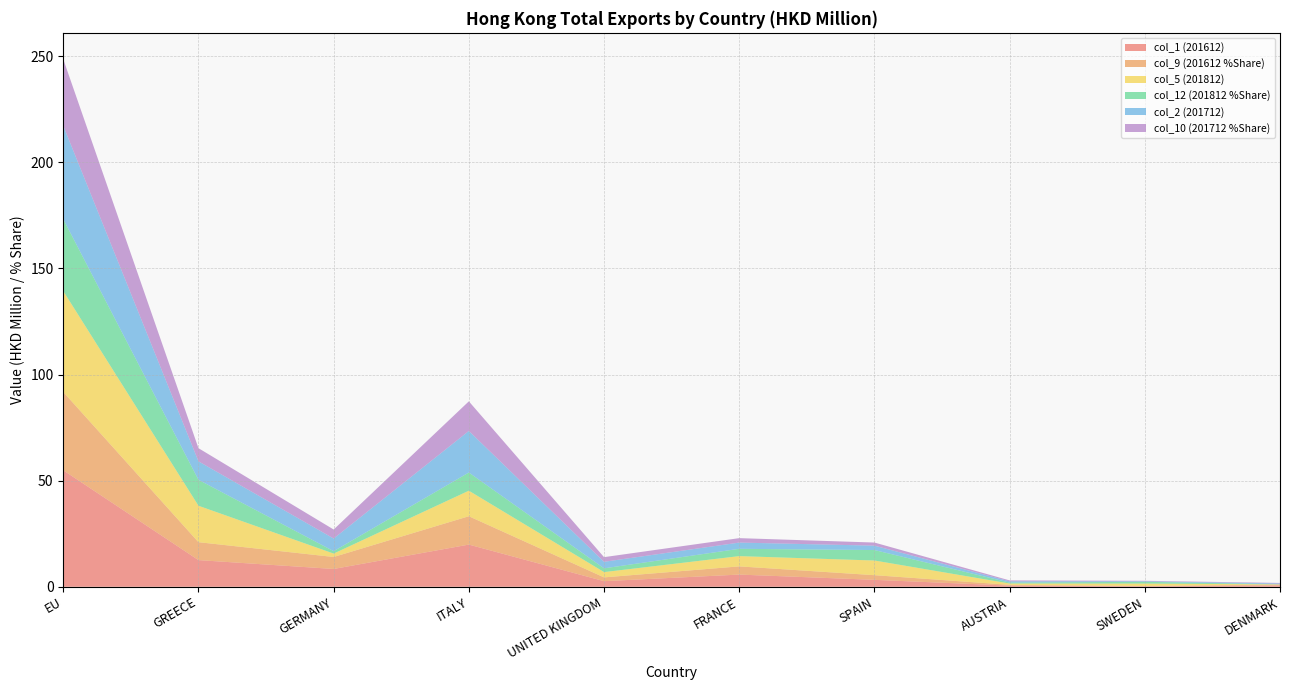

Reading left to right, what are all the values shown in this chart?

col_1 (201612): 54.9	12.6	8.4	19.9	2.6	5.7	3.3	0.5	0.2	0.6
col_9 (201612 %Share): 36.9	8.4	5.6	13.4	1.8	3.9	2.2	0.4	0.1	0.4
col_5 (201812): 47.6	17.2	1.6	12.0	2.5	4.8	6.9	0.6	1.2	0.1
col_12 (201812 %Share): 33.9	12.2	1.1	8.6	1.8	3.4	4.9	0.4	0.8	0.1
col_2 (201712): 44.0	8.7	6.0	19.6	3.1	2.9	2.1	0.6	0.3	0.4
col_10 (201712 %Share): 31.4	6.2	4.2	14.0	2.2	2.1	1.5	0.4	0.2	0.3